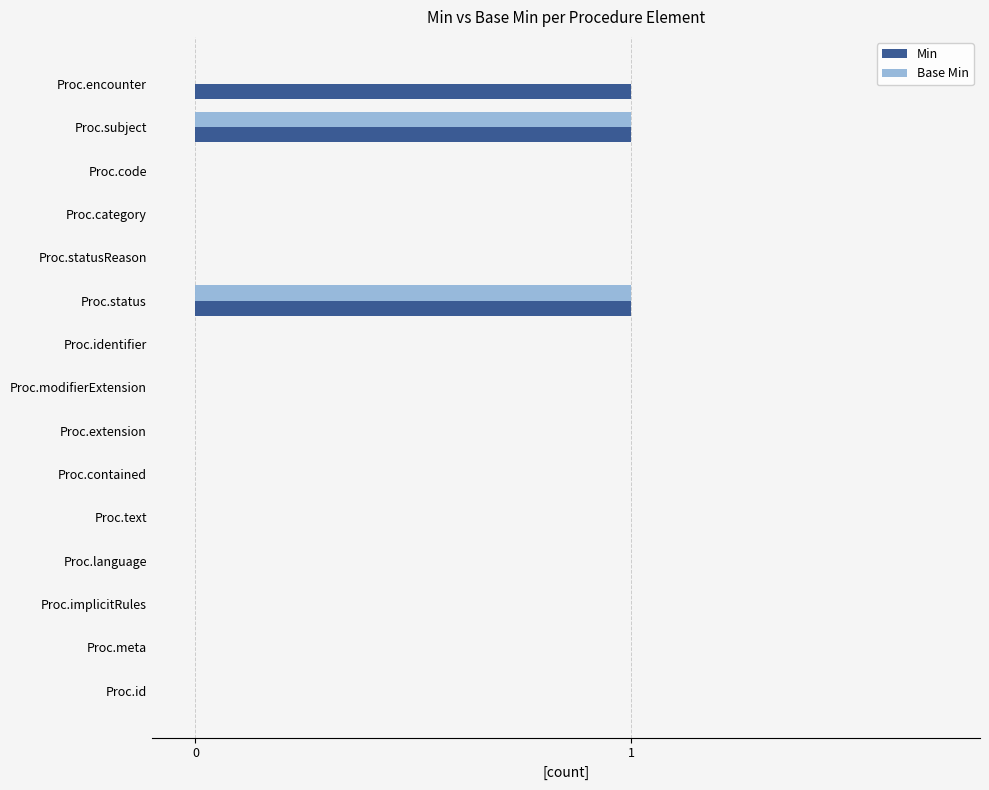

The value of Base Min at Proc.extension is 0. True or false?

True